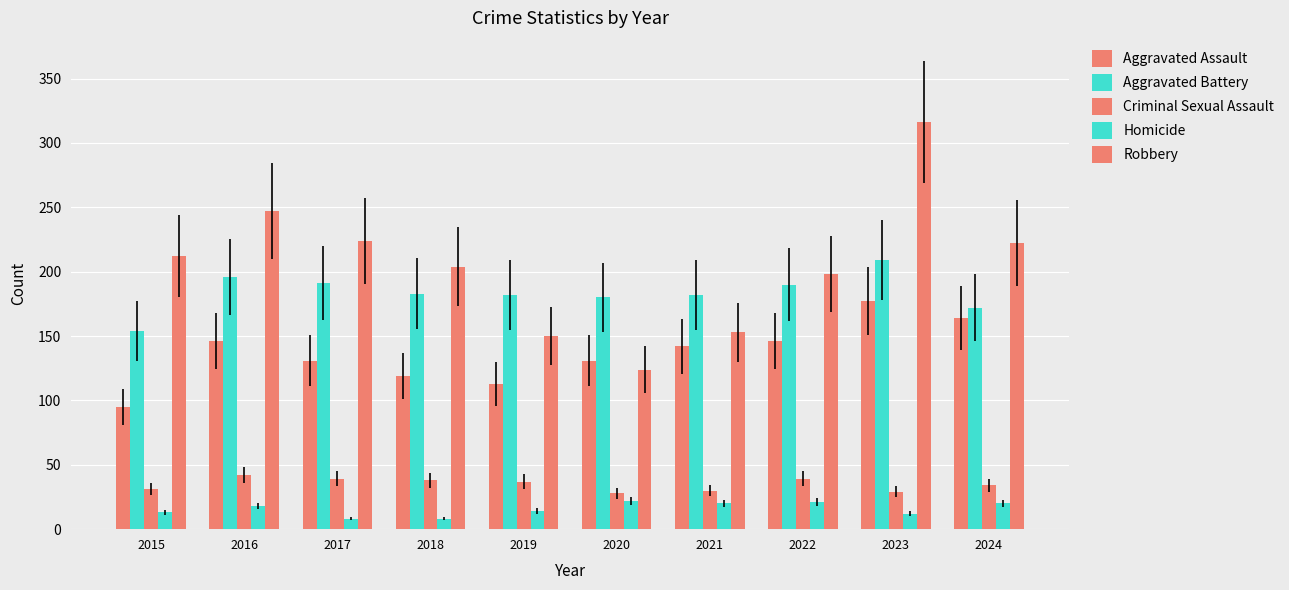

How many series are shown in this chart?

5